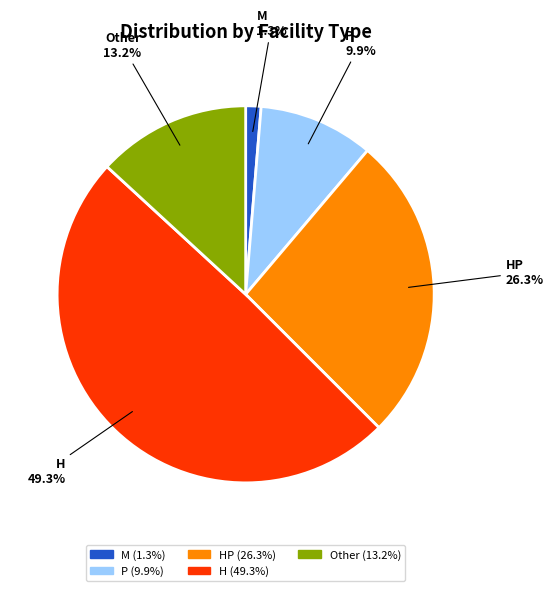

Rank the categories by value from lowest to highest.

M, P, Other, HP, H